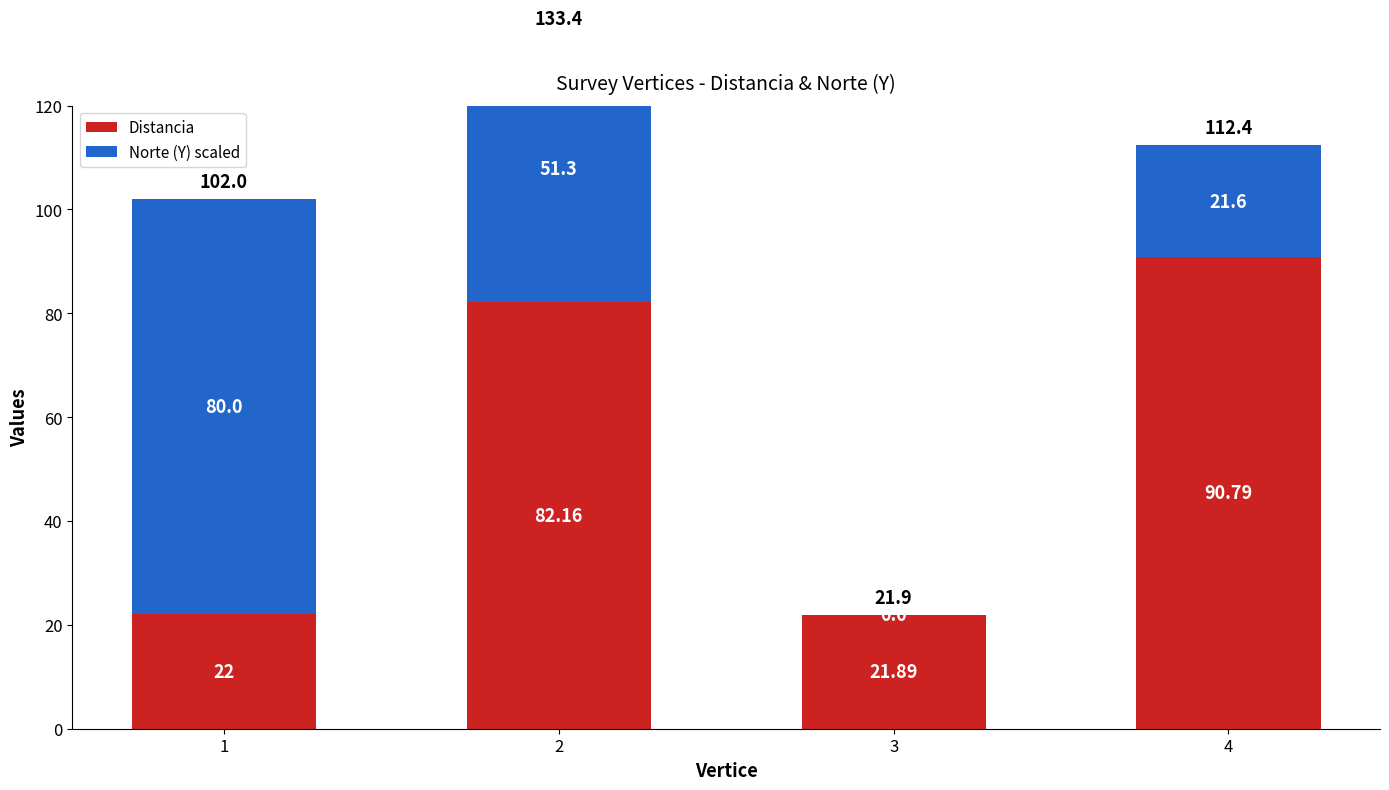

How many values in the Norte (Y) scaled series are below 51?

2